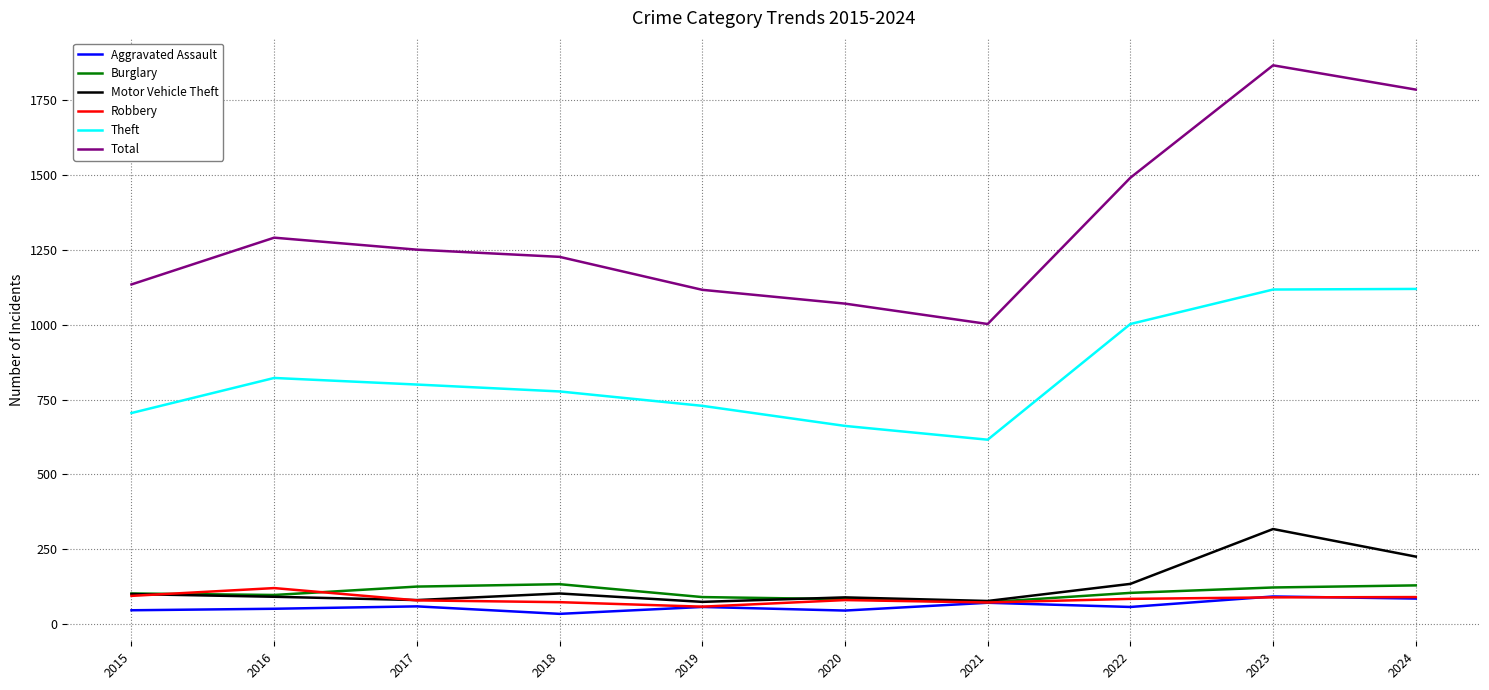

What is the sum of all Aggravated Assault values?

607